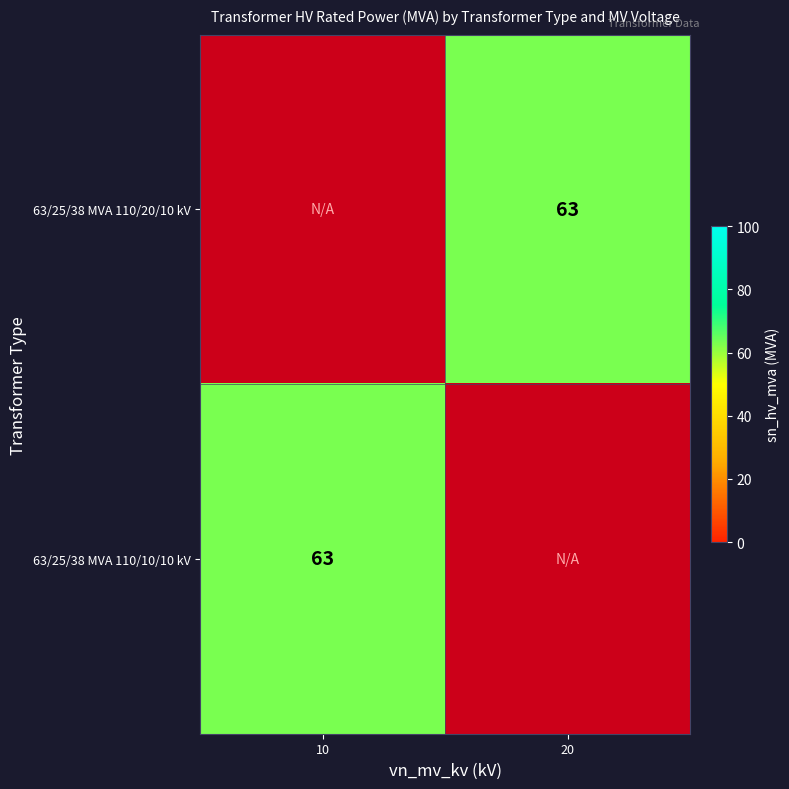

Which has a higher value, 20 or 10?

10